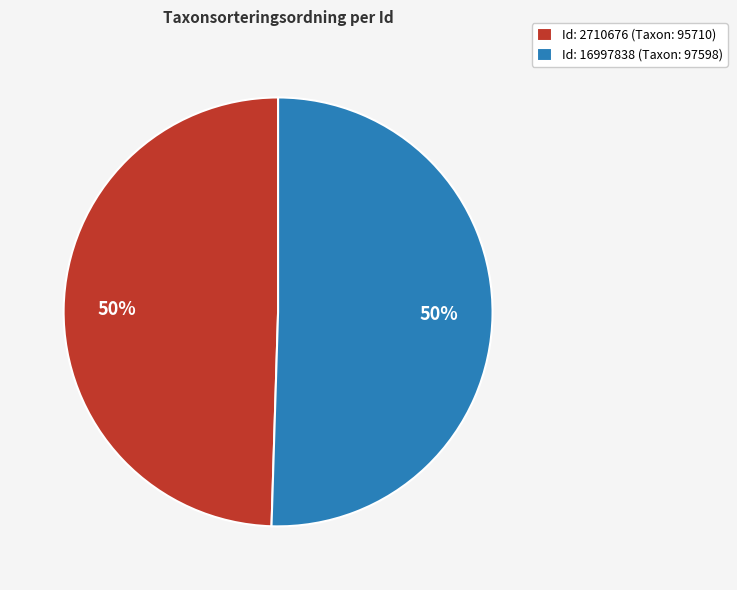

True or false: Id: 16997838 (Taxon: 97598) accounts for 61% of the total.

False